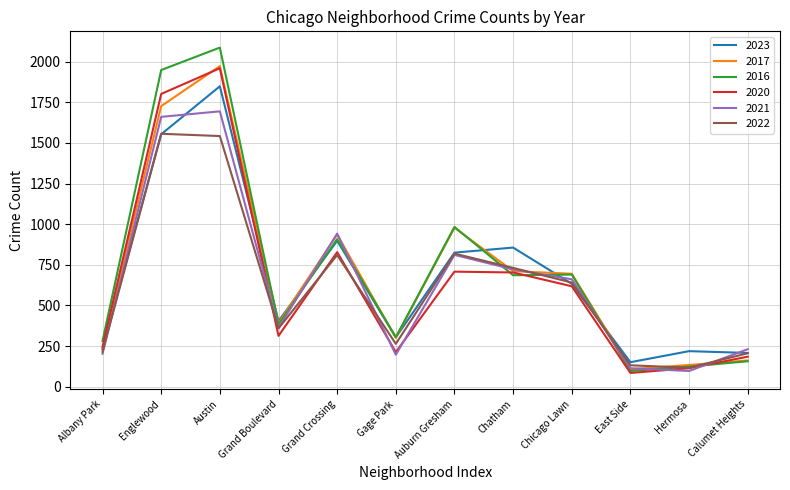

Between Austin and Calumet Heights, which series saw the biggest shift?

2016